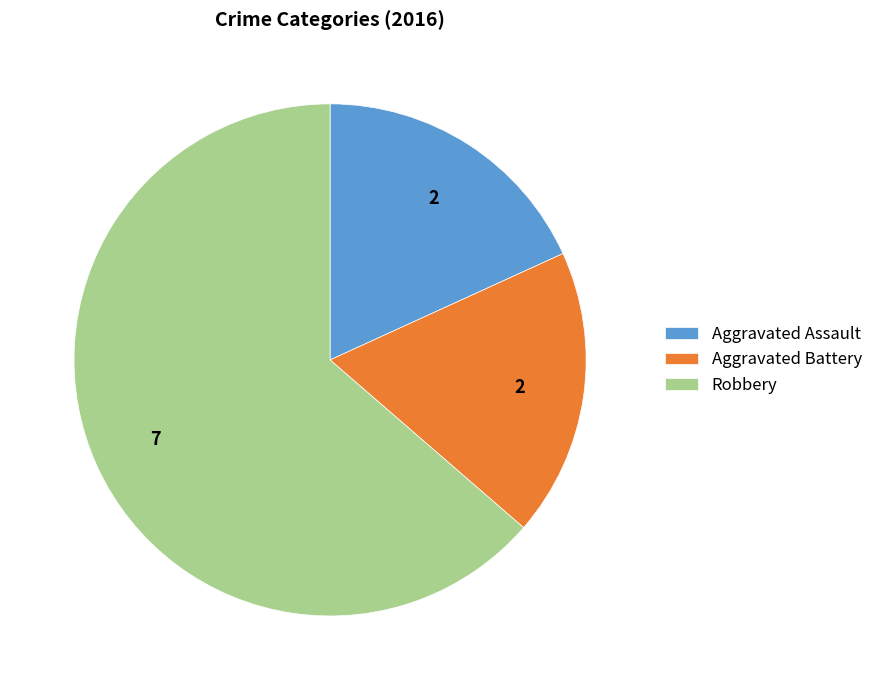

The Aggravated Assault slice represents 32% of the pie. True or false?

False